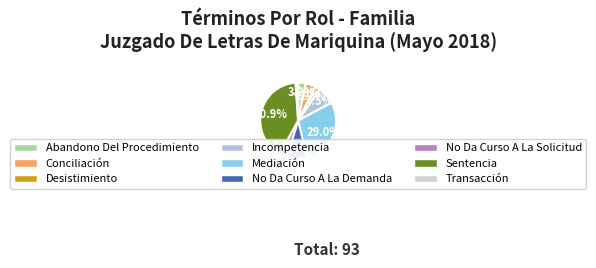

How many segments does this pie chart have?

9